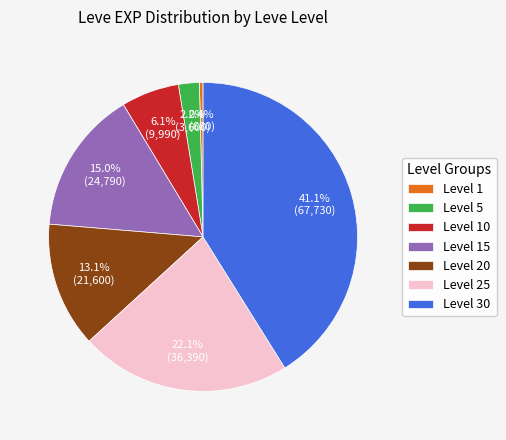

Does any single category account for the majority?

No